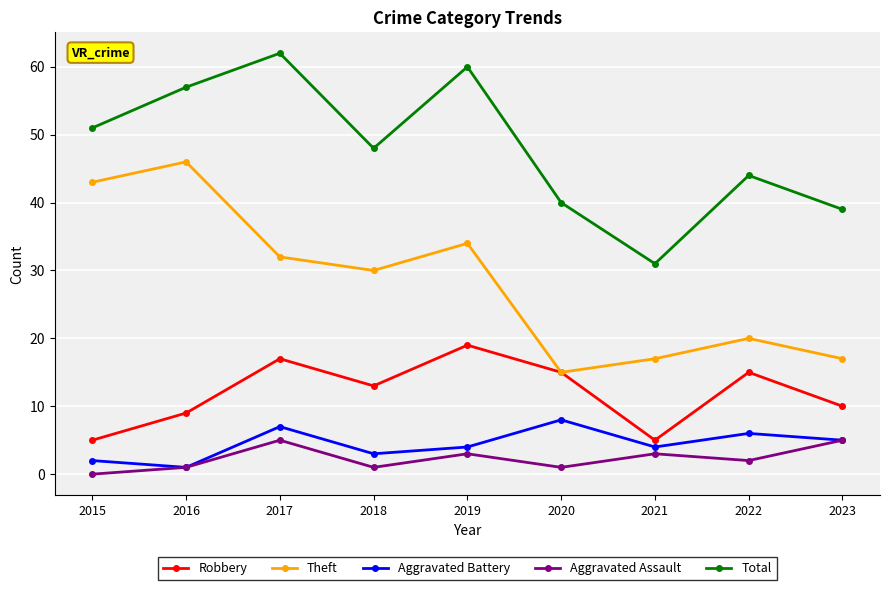

Reading left to right, what are all the values shown in this chart?

Robbery: 5	9	17	13	19	15	5	15	10
Theft: 43	46	32	30	34	15	17	20	17
Aggravated Battery: 2	1	7	3	4	8	4	6	5
Aggravated Assault: 0	1	5	1	3	1	3	2	5
Total: 51	57	62	48	60	40	31	44	39